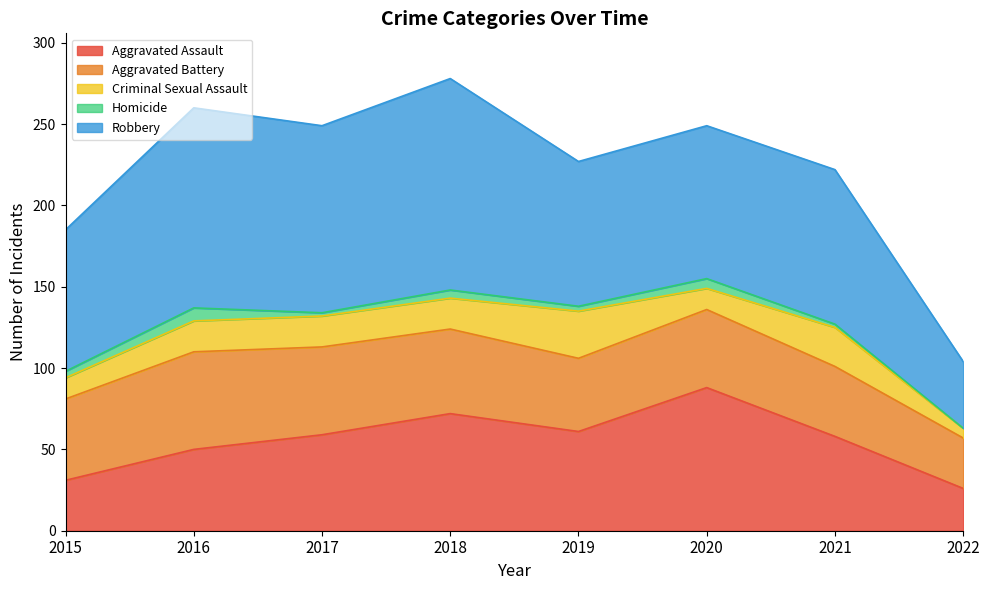

The Aggravated Battery series shows 54 at 2017. True or false?

True